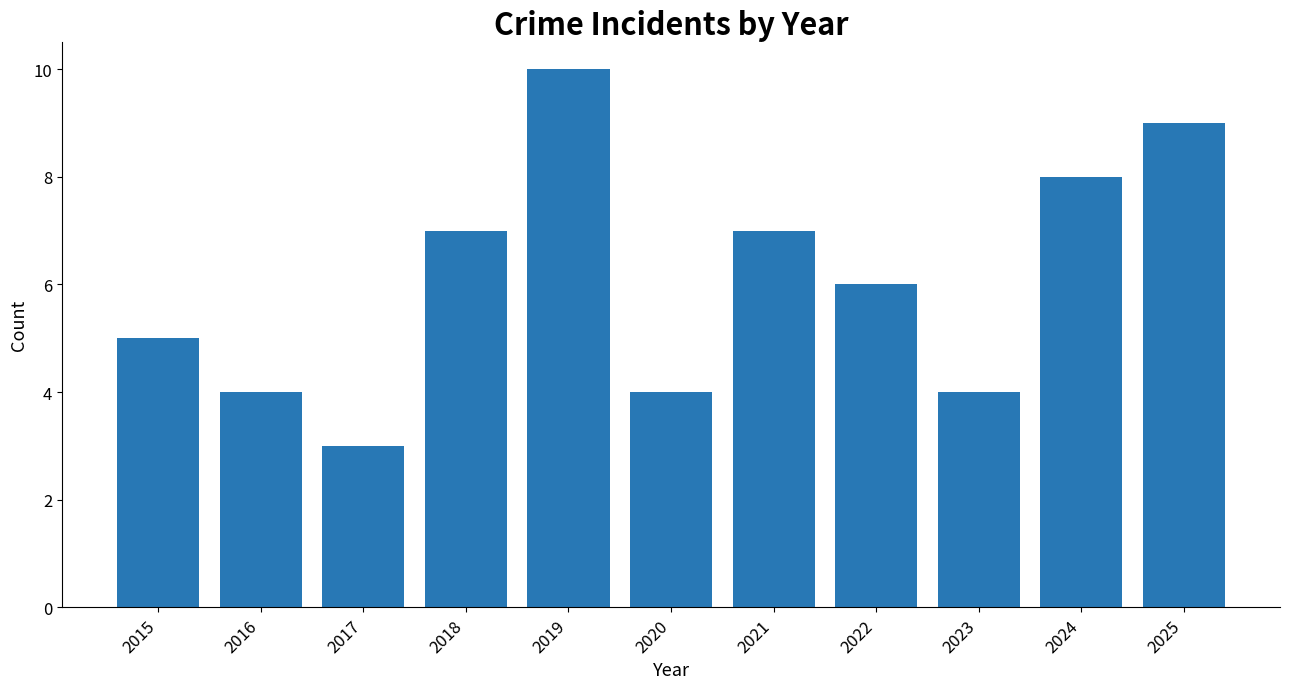

Are the bars grouped side by side (vs. stacked)?

No